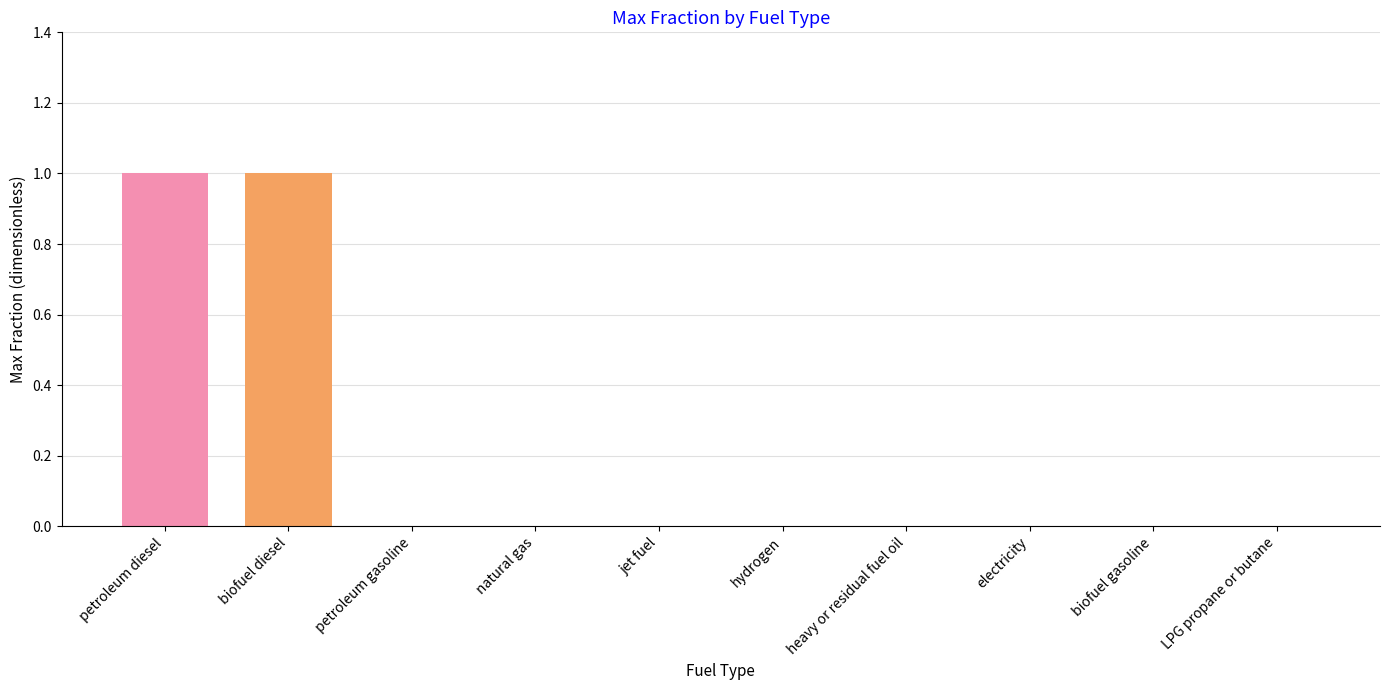

Which has a higher value, natural gas or petroleum diesel?

petroleum diesel